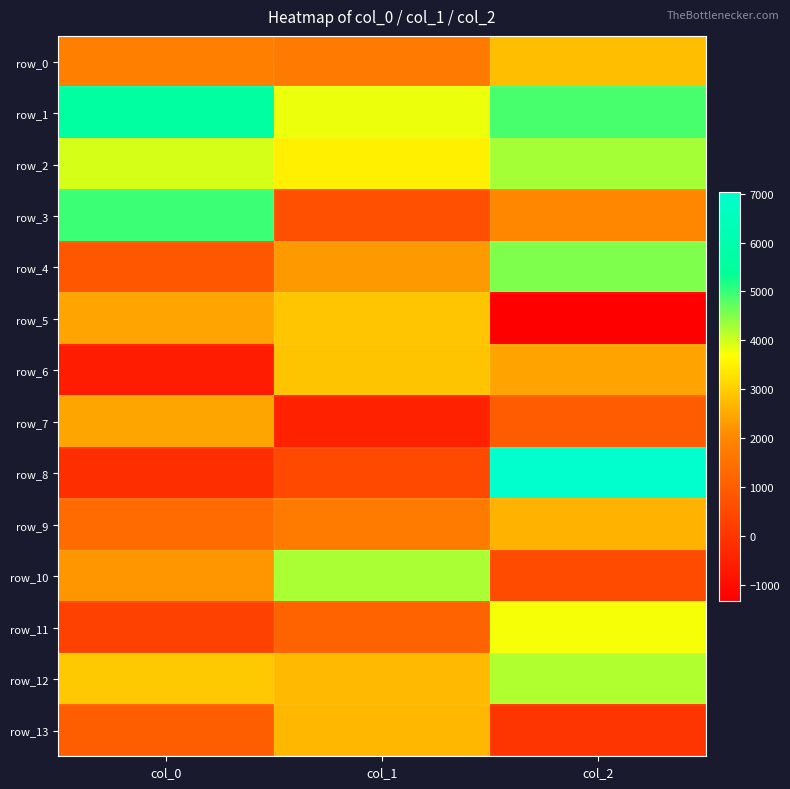

Reading left to right, transcribe all the data shown in this chart.

row_0: 1812.2	1688.1	2802.3
row_1: 5632.1	3805.6	4889.7
row_2: 3963.0	3491.9	4286.2
row_3: 4980.6	642.2	1993.2
row_4: 833.7	2256.0	4532.0
row_5: 2420.5	2904.0	-1324.7
row_6: -613.2	2865.7	2411.7
row_7: 2443.7	-493.2	921.7
row_8: -180.4	497.4	7040.4
row_9: 1320.3	1710.7	2625.8
row_10: 2228.6	4249.7	533.7
row_11: 288.1	1124.9	3742.4
row_12: 2953.3	2736.5	4202.5
row_13: 1003.1	2683.5	4.5